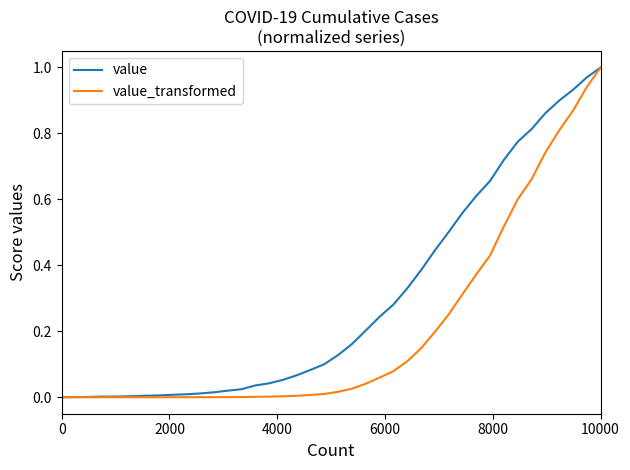

Rank the series by their average value, from lowest to highest.

value_transformed, value